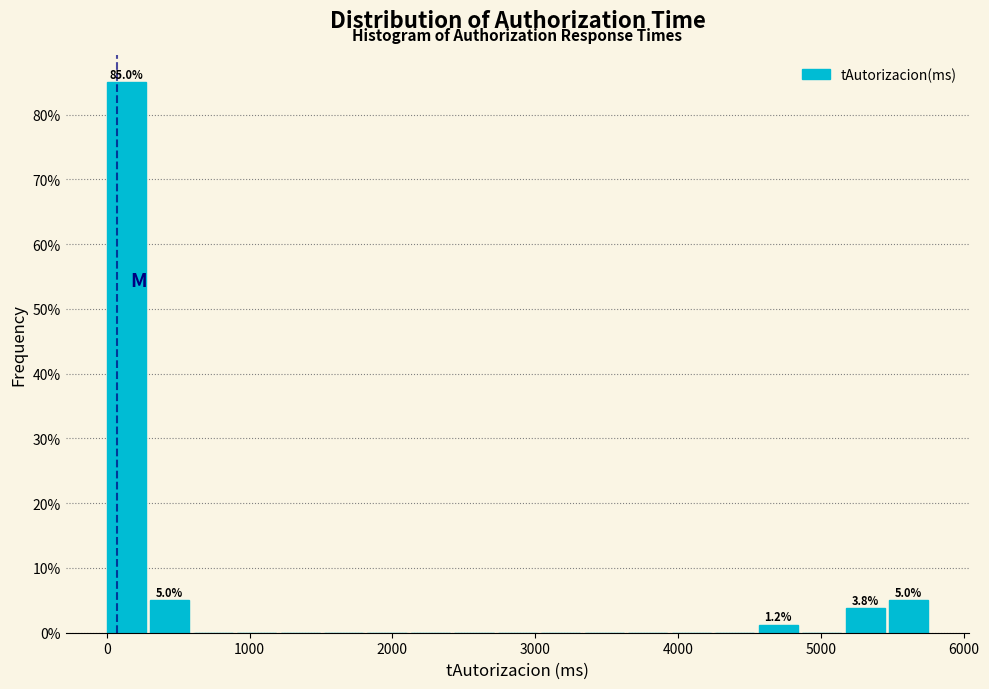

Read against the x-axis, roughly where is the centre of the tallest bar?

100